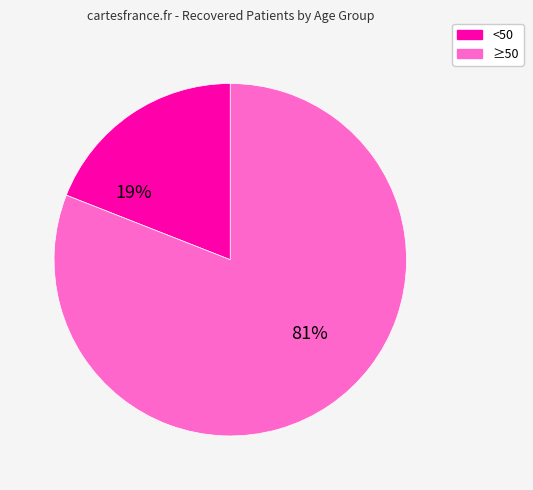

Does any single category account for the majority?

Yes